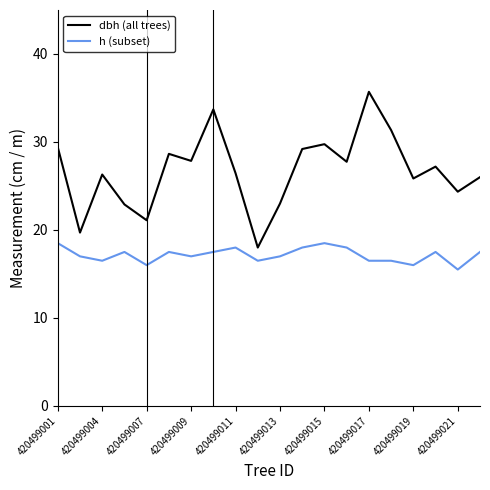

What is the difference between the maximum and minimum values in the dbh (all trees) series?

17.7